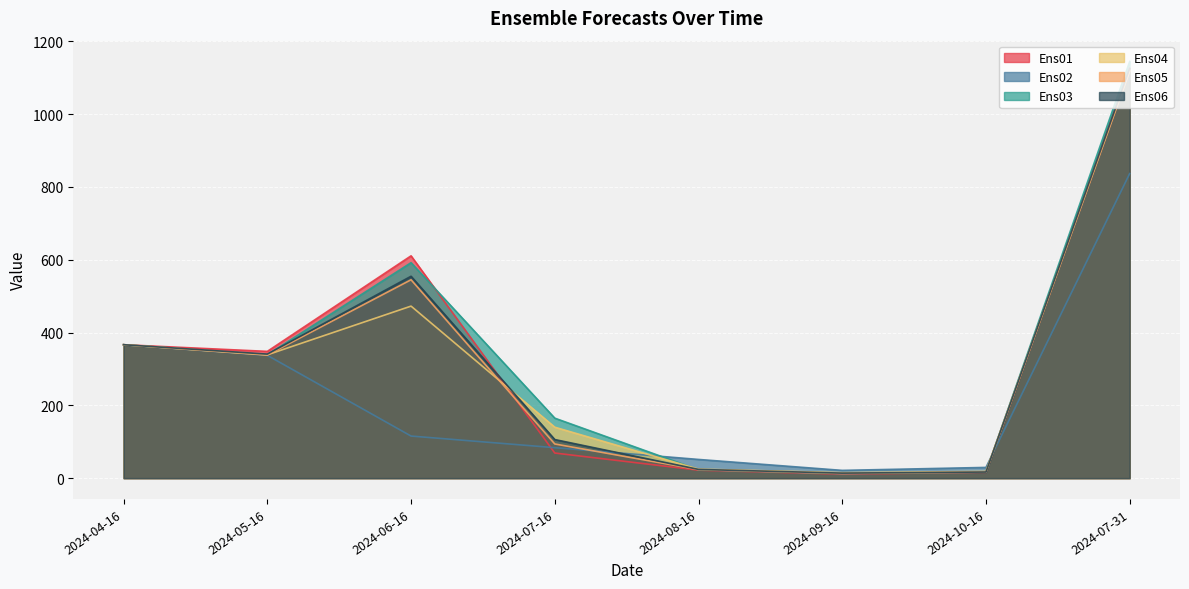

What is the difference between the Ens06 values at 2024-10-16 and 2024-08-16?

7.2